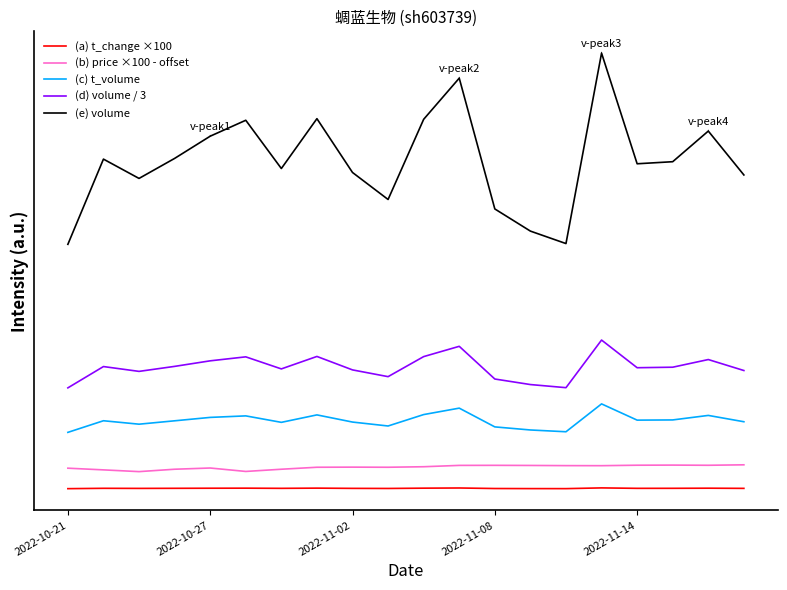

In (b) price ×100 - offset, how many points are lower than both neighbors (excluding endpoints)?

5